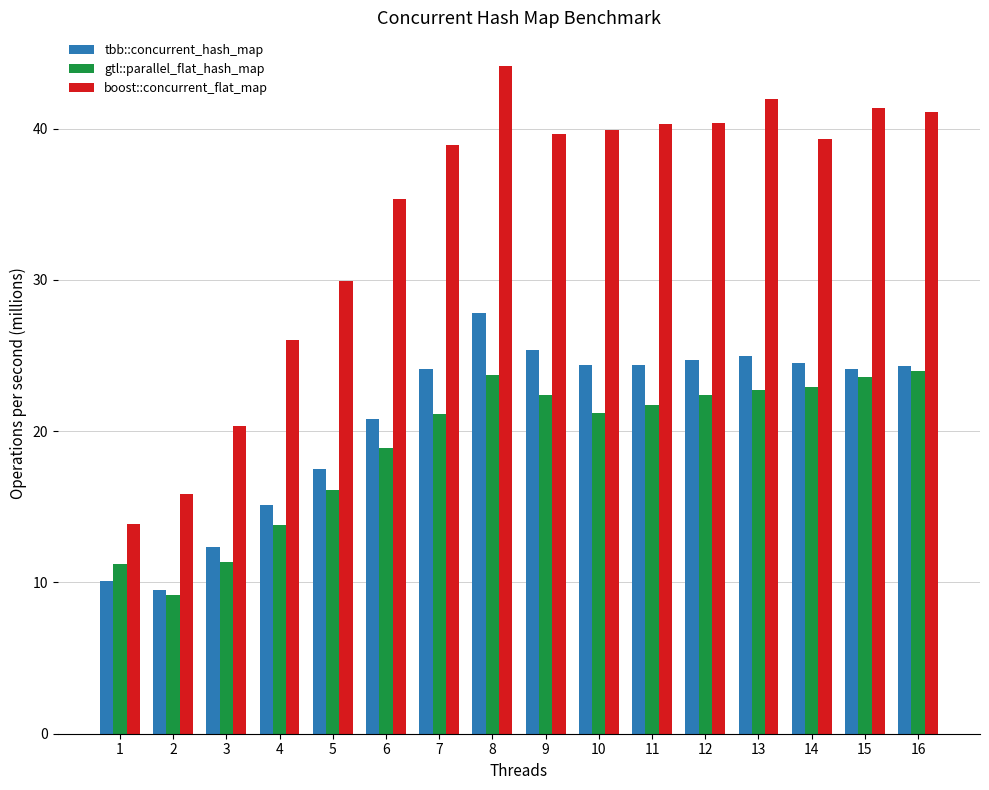

How many bars are there in each group?

3